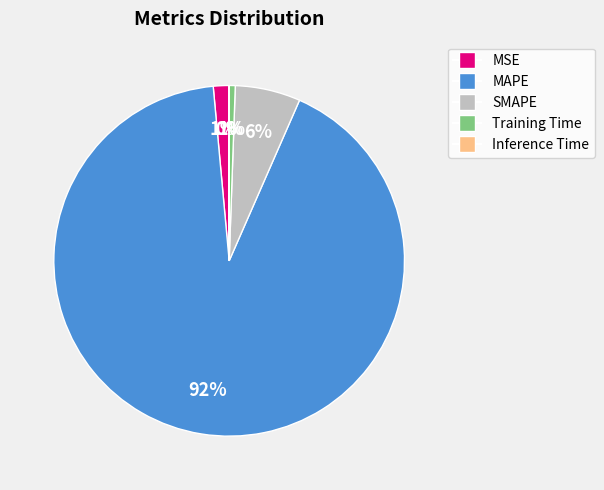

Which slice is the largest?

MAPE